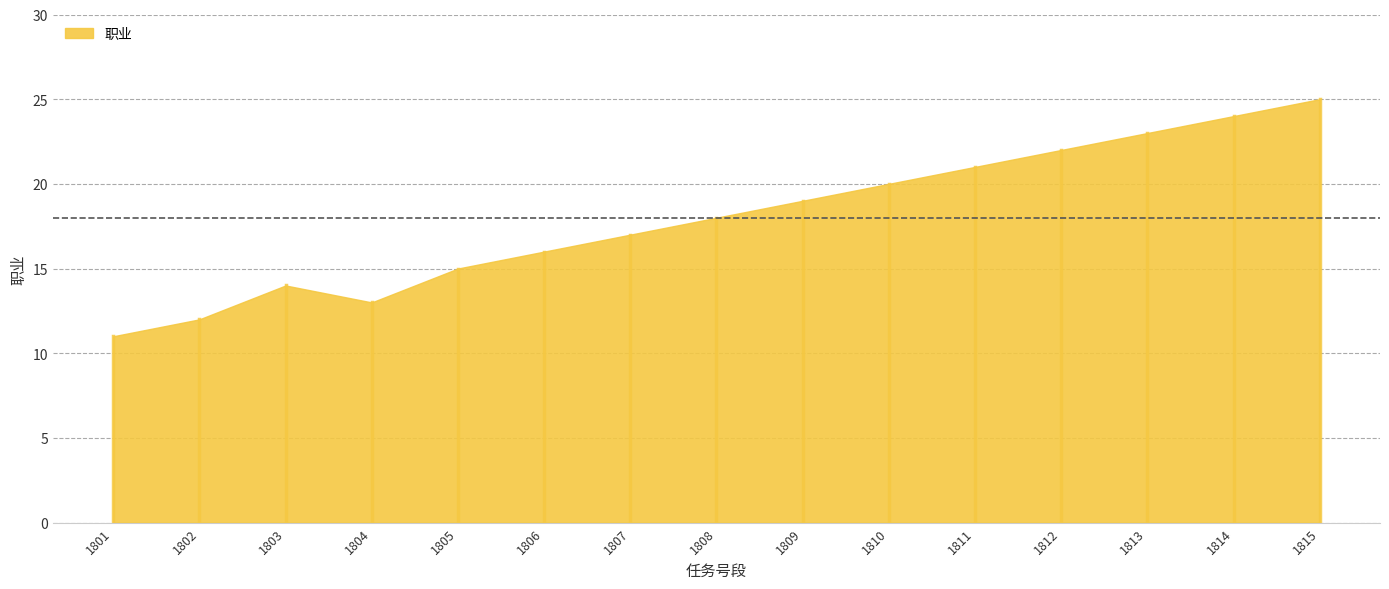

At which category does the data reach its first local valley?

1804